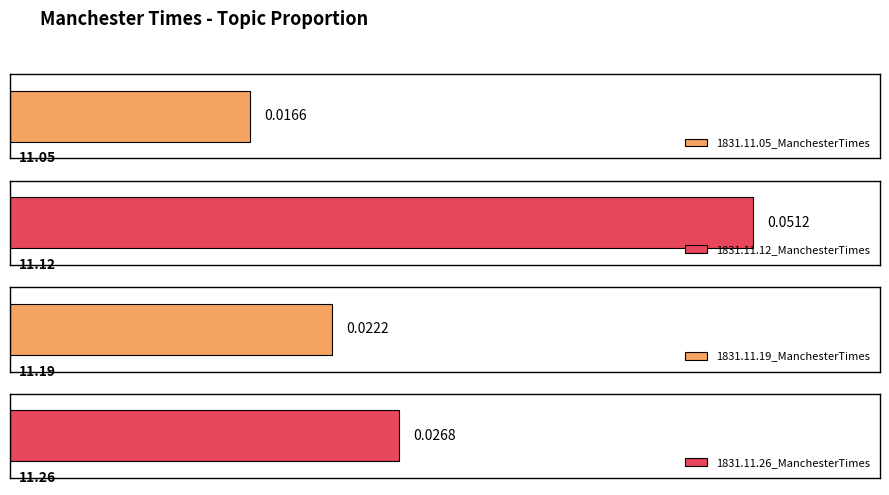

Reading left to right, list all the values displayed in this chart.

1831.11.05_ManchesterTimes=0.0	1831.11.12_ManchesterTimes=0.1	1831.11.19_ManchesterTimes=0.0	1831.11.26_ManchesterTimes=0.0